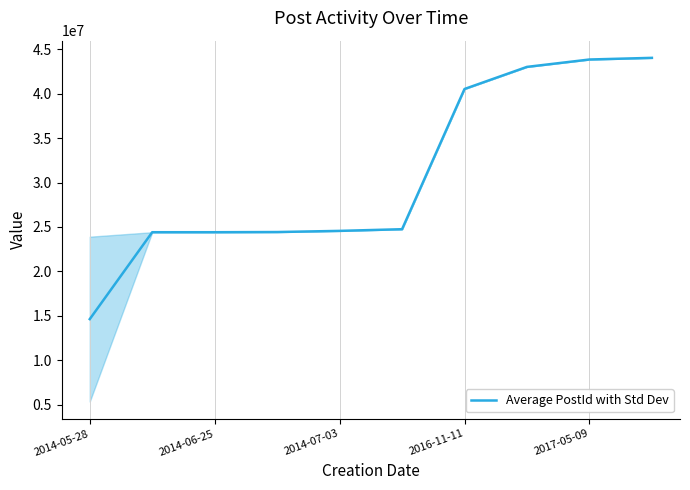

What is the difference between the maximum and minimum values?

29427666.5